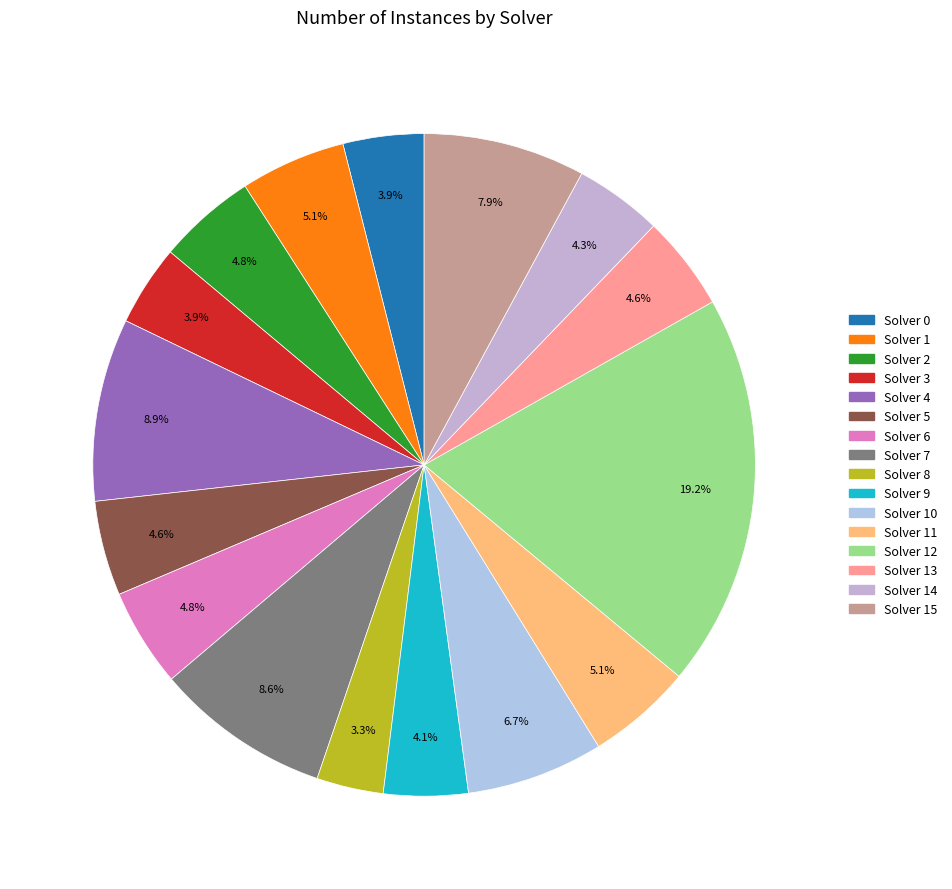

Count the number of slices in the pie.

16